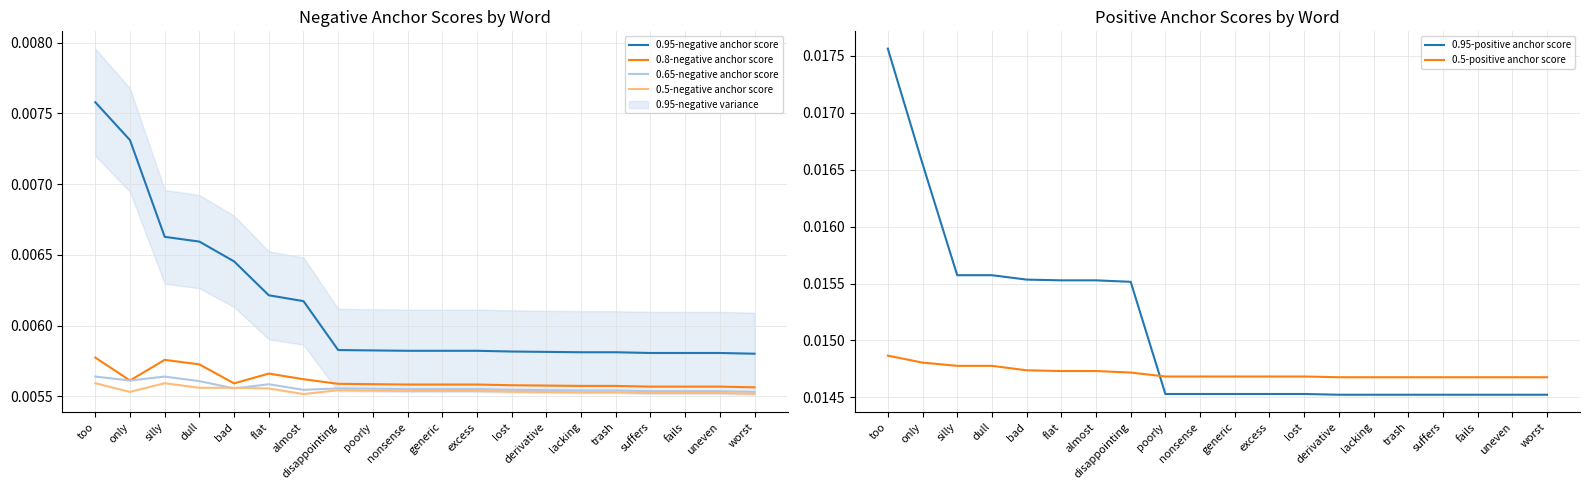

At how many categories does at least one series exceed 0?

20